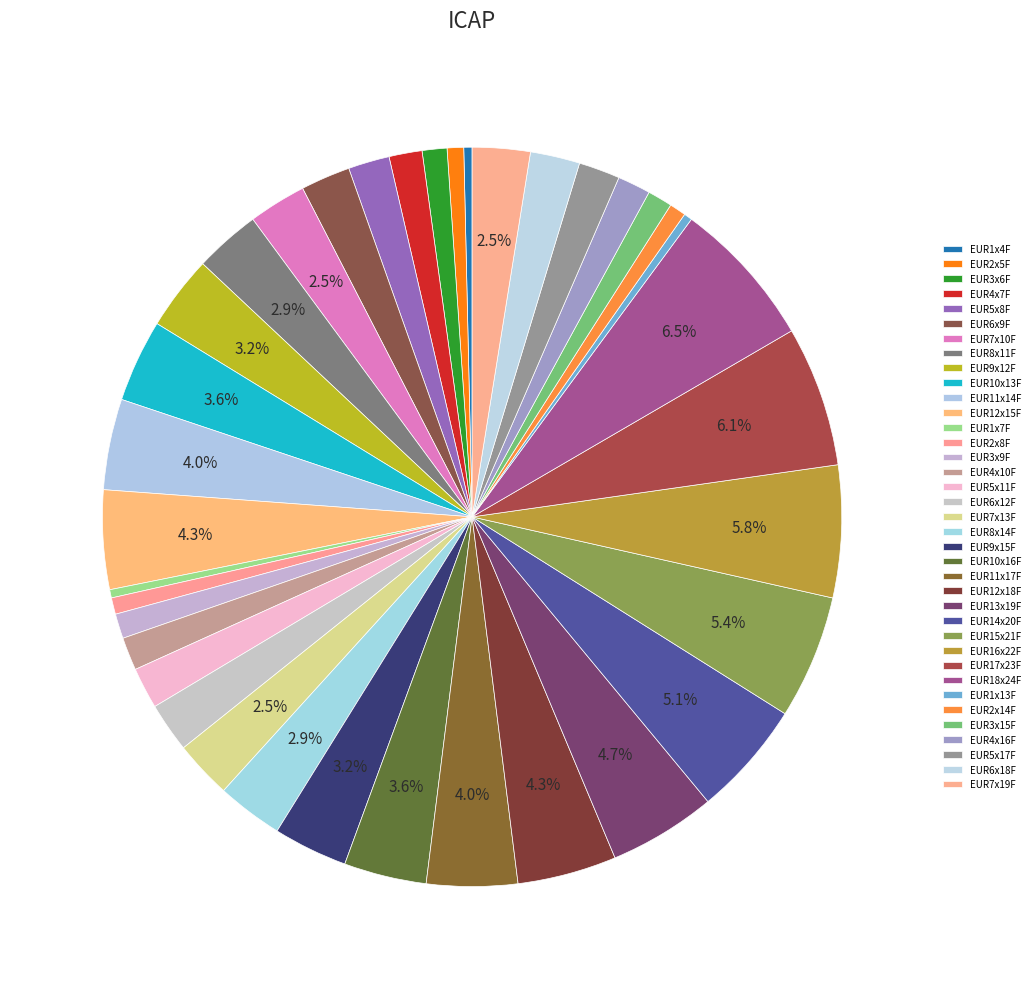

How much of the chart is everything except EUR7x10F?

97.5%